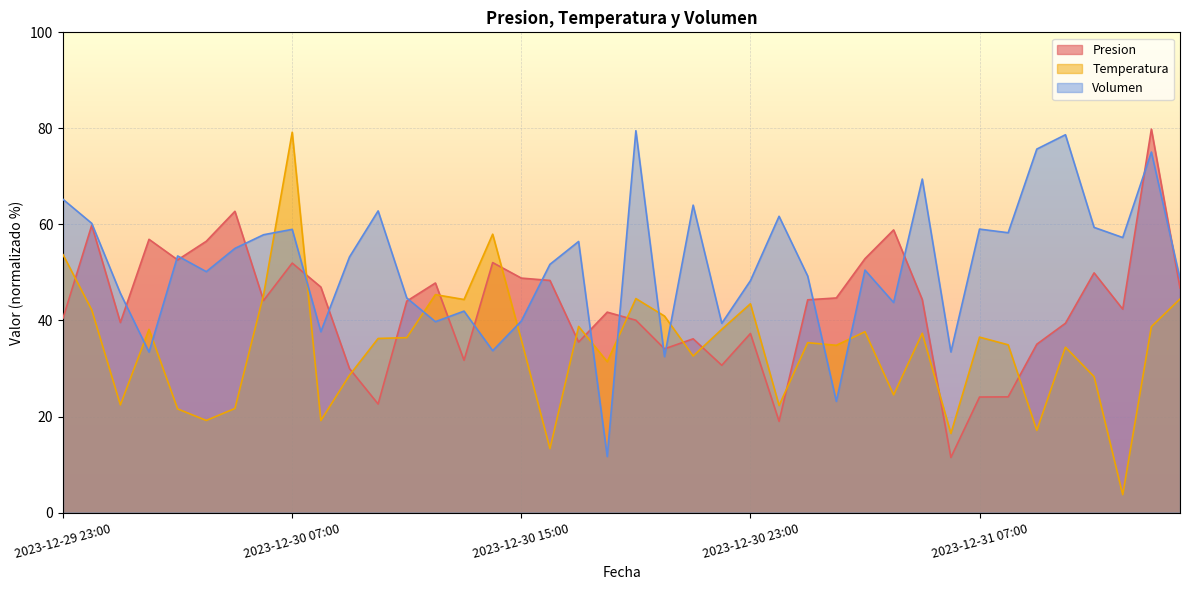

At which category does the chart reach its peak across all series?

2023-12-31 13:00